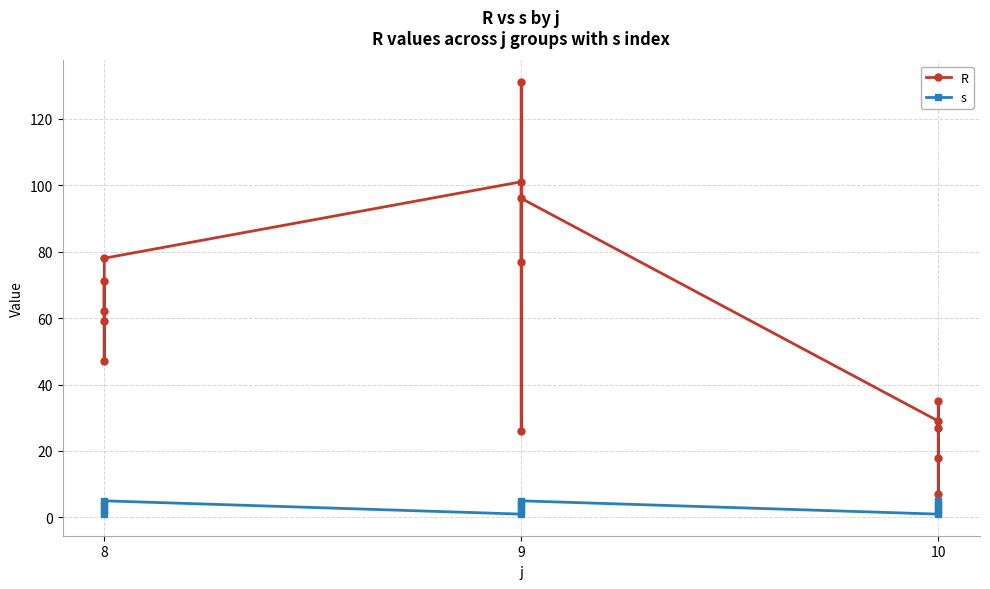

True or false: R has more than 0 points higher than both neighbors.

True